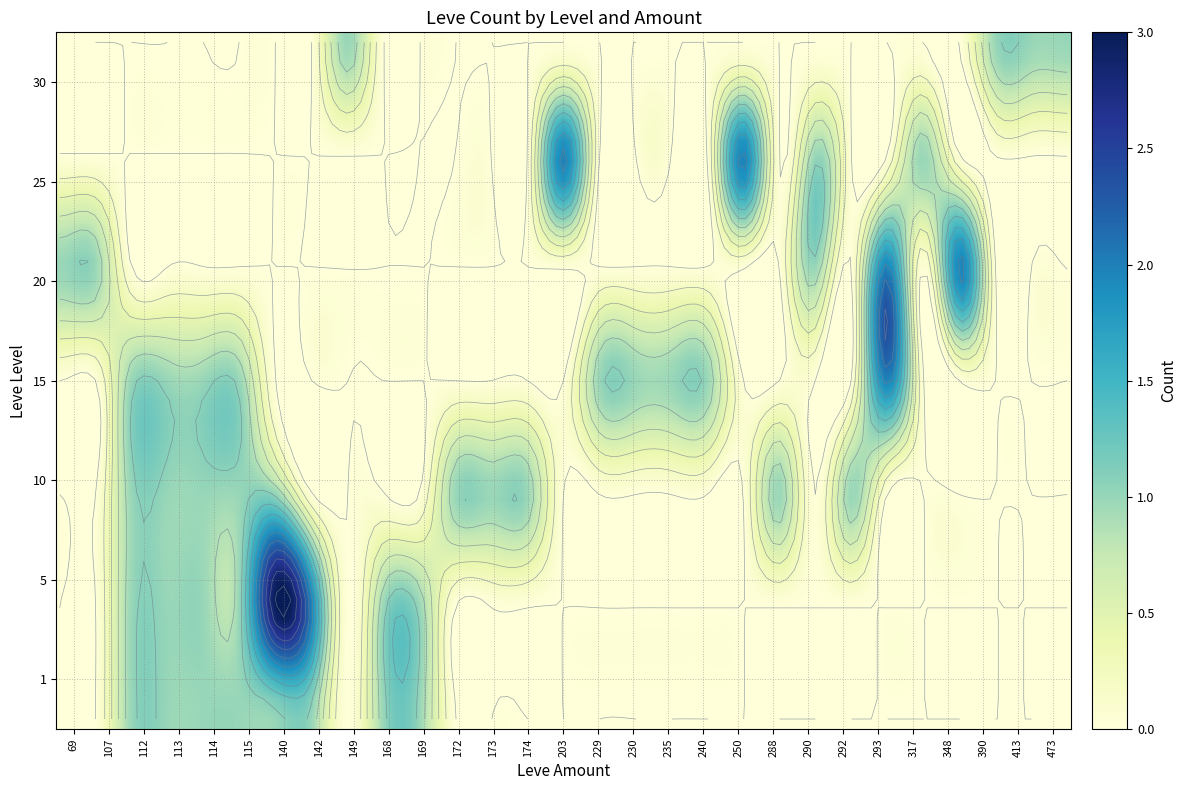

What is the difference between the second highest and minimum values in the 5 series?

1